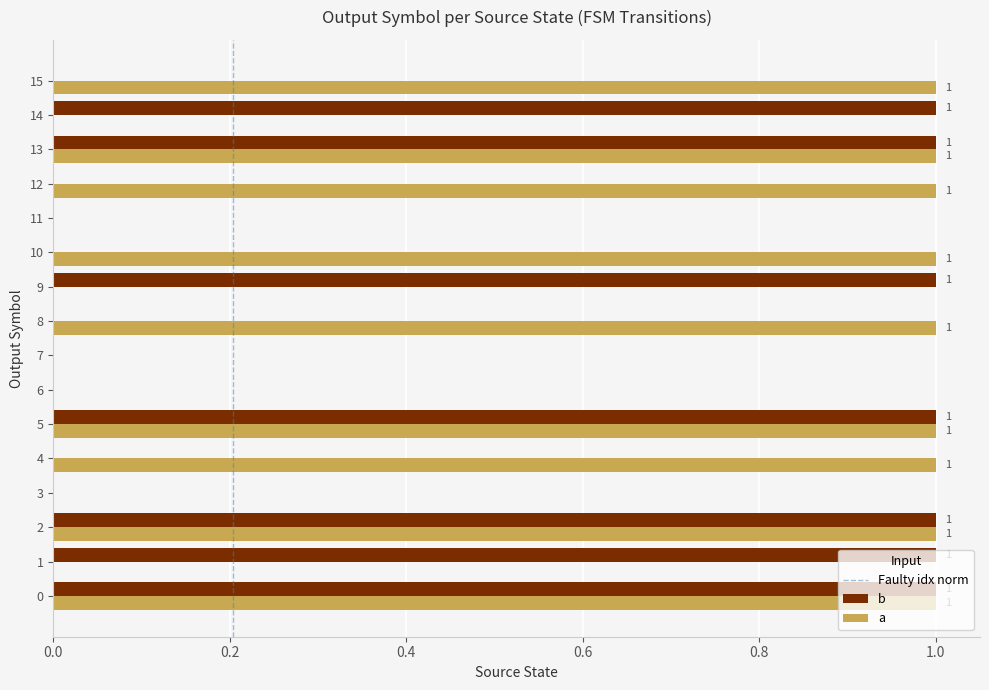

The a series shows 0 at 9. True or false?

True